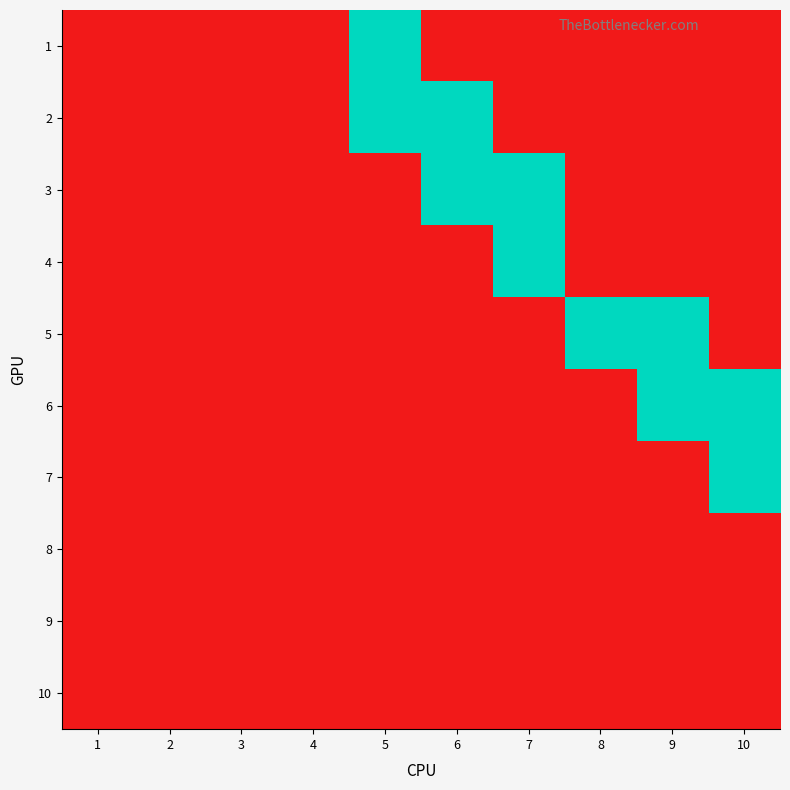

How many categories are shown in the chart?

10